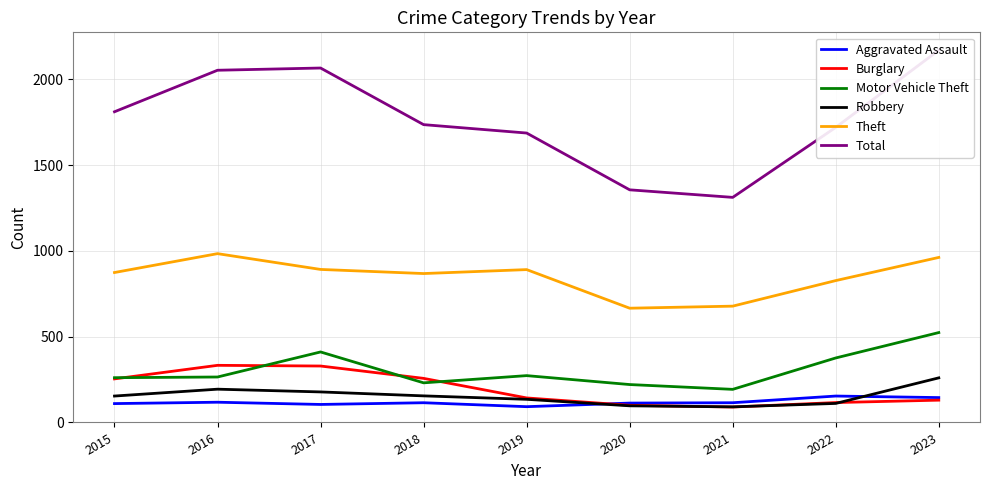

The Burglary series shows 143 at 2019. True or false?

True